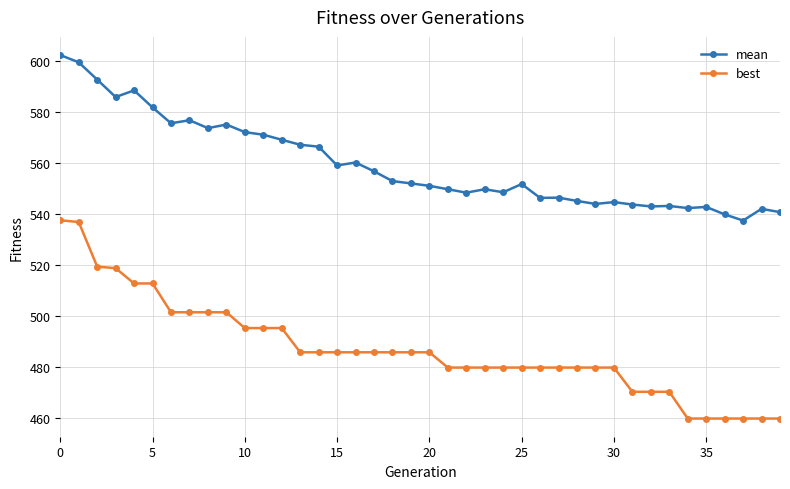

Which series has the widest spread of values?

best